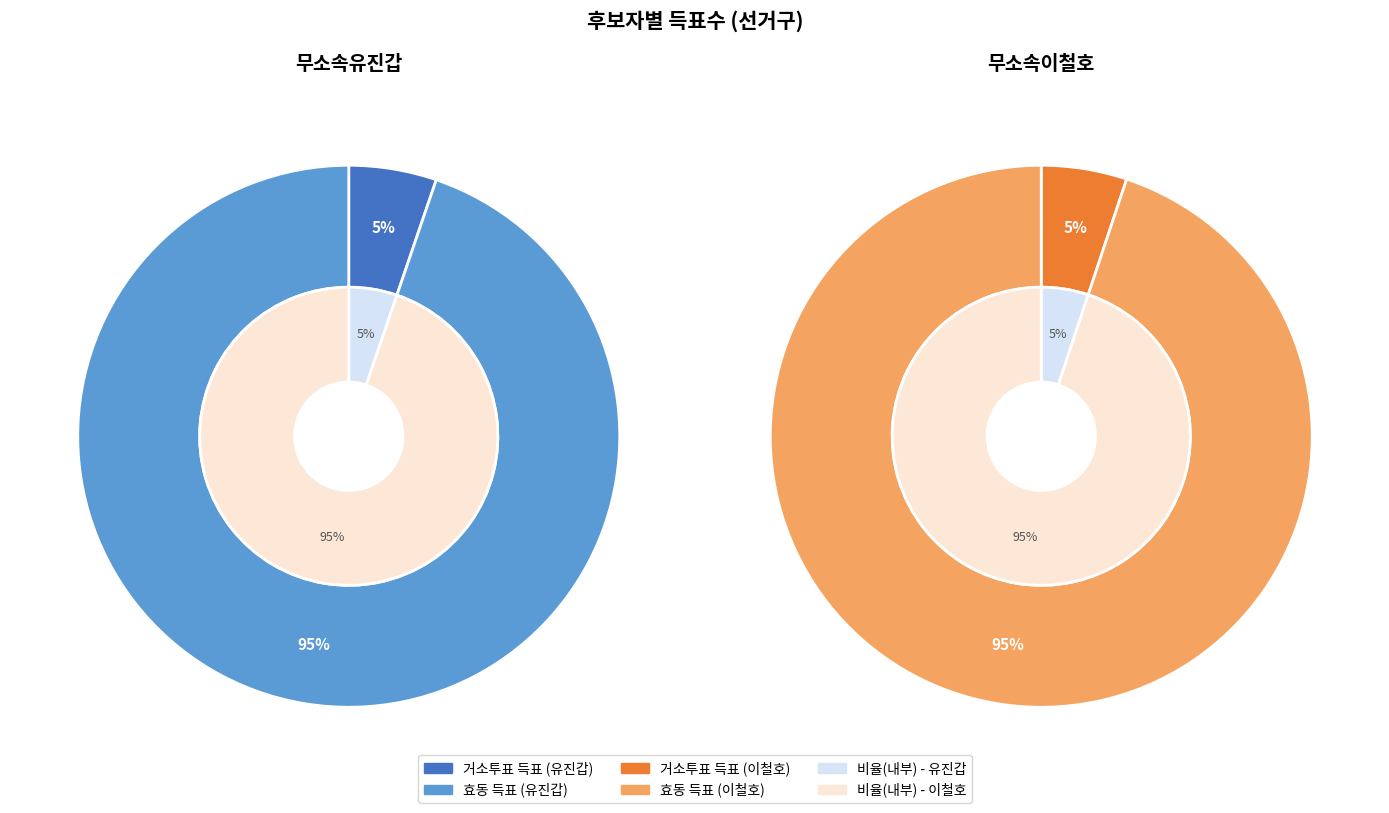

What percentage is the 거소투표 slice, to the nearest percent?

5%